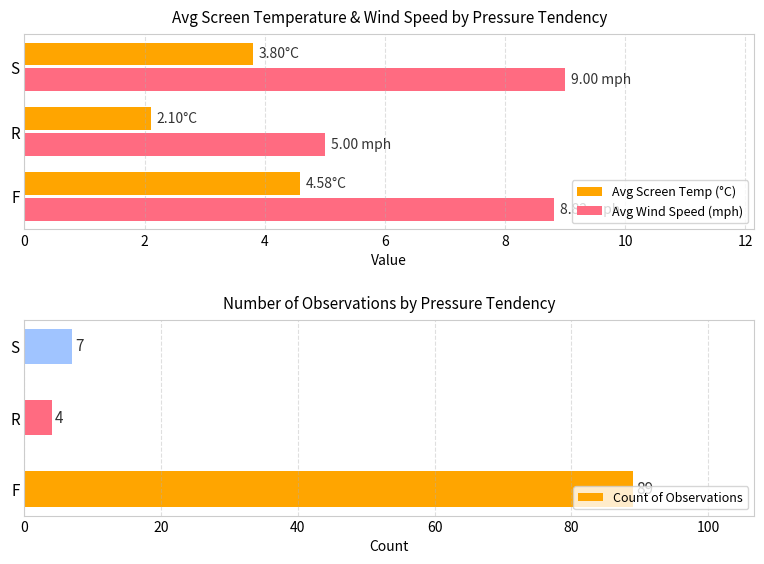

What is the difference between the Avg Screen Temp (°C) values at R and S?

1.7